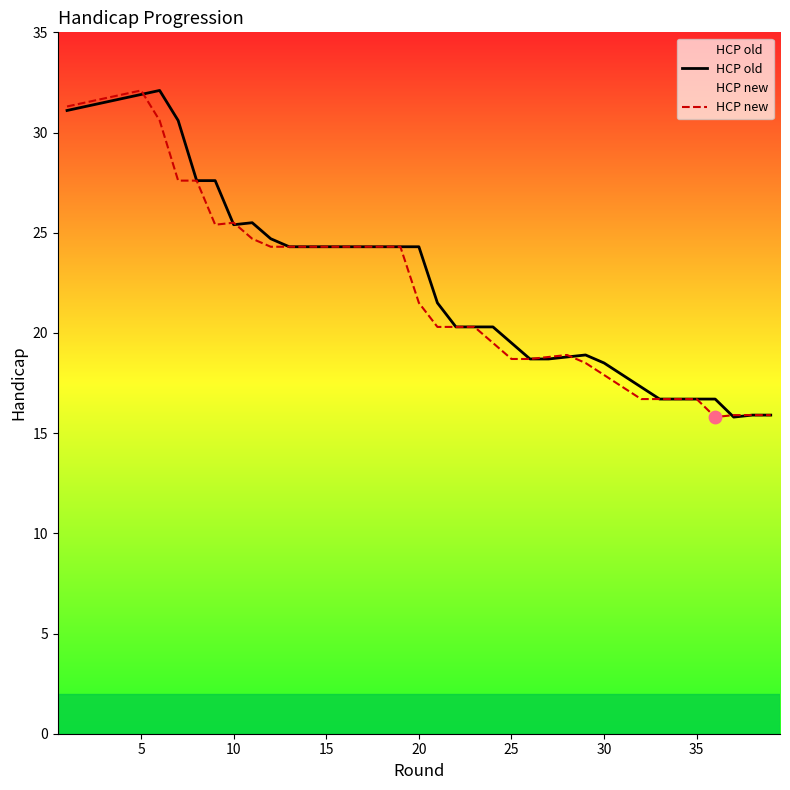

Which series has the largest Y range (max minus min)?

HCP old